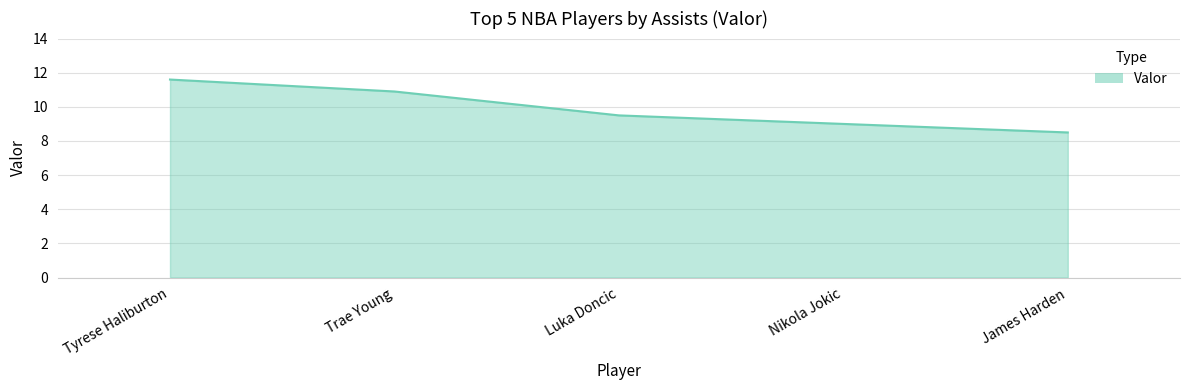

What position from the left is Tyrese Haliburton?

1